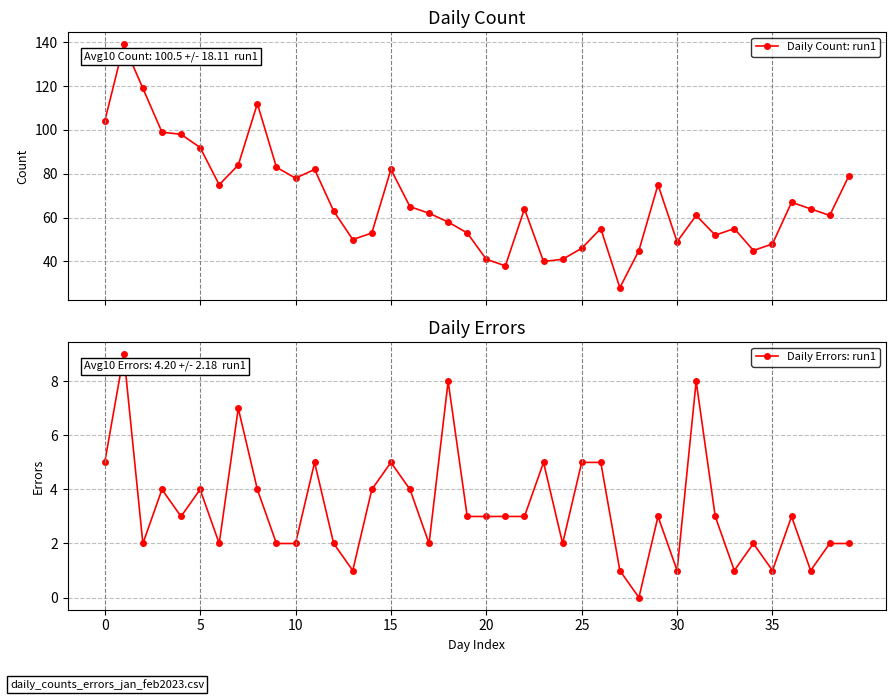

What is the highest value of the Daily Errors: run1 series?

9